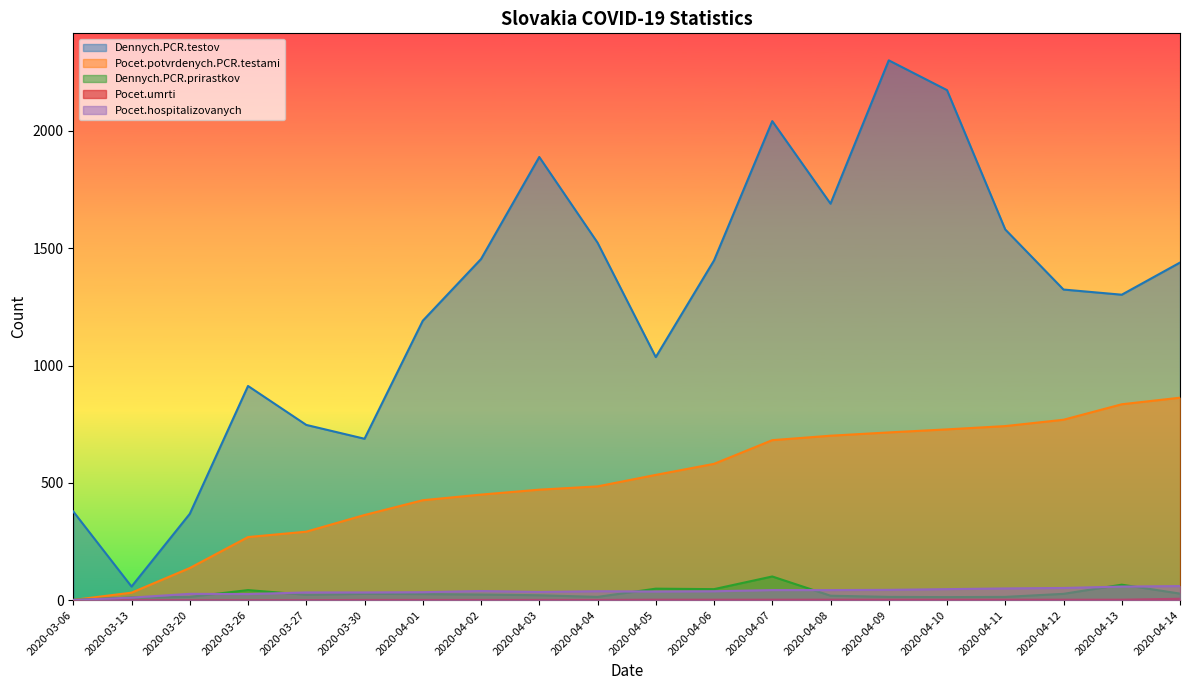

What is the highest value of the Dennych.PCR.prirastkov series?

101